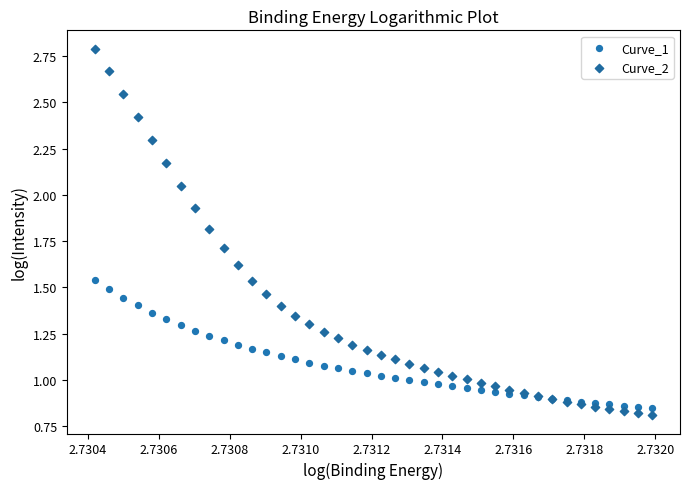

Which series contains the highest Y value?

Curve_2